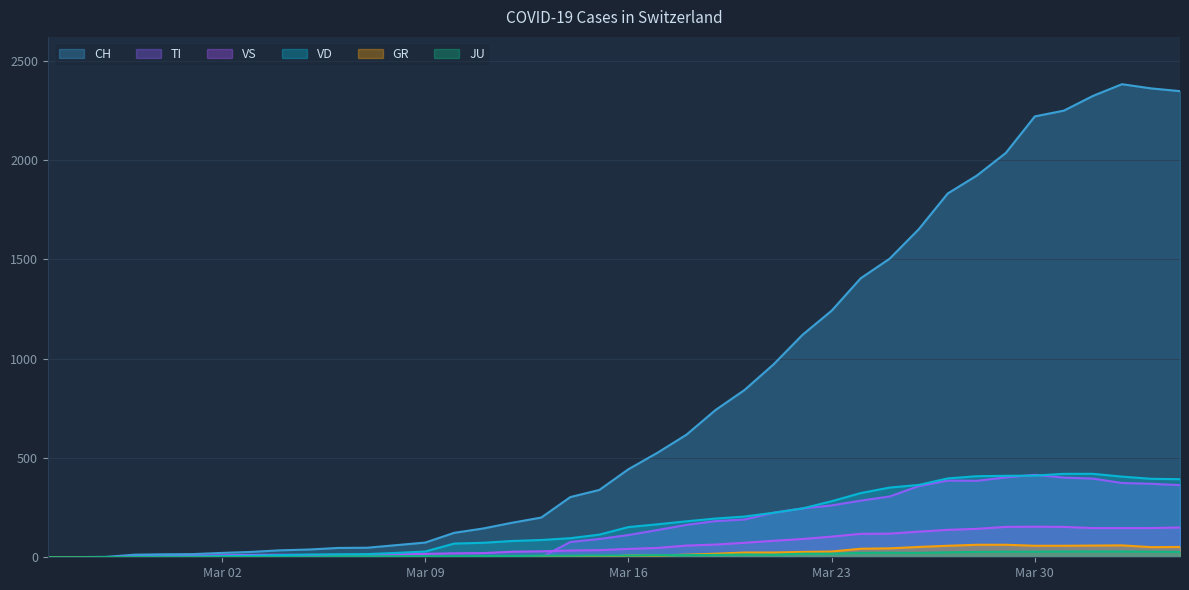

True or false: VD and GR cross at least once.

False